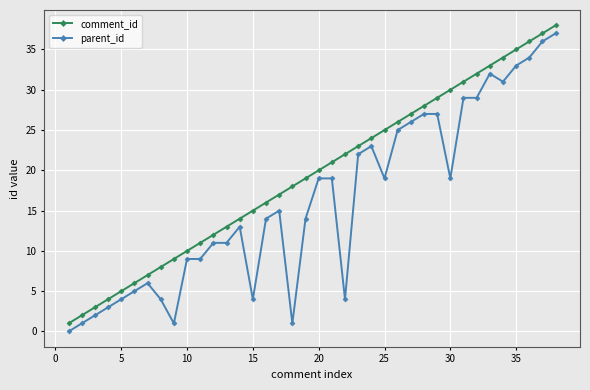

How many lines are shown in the chart?

2